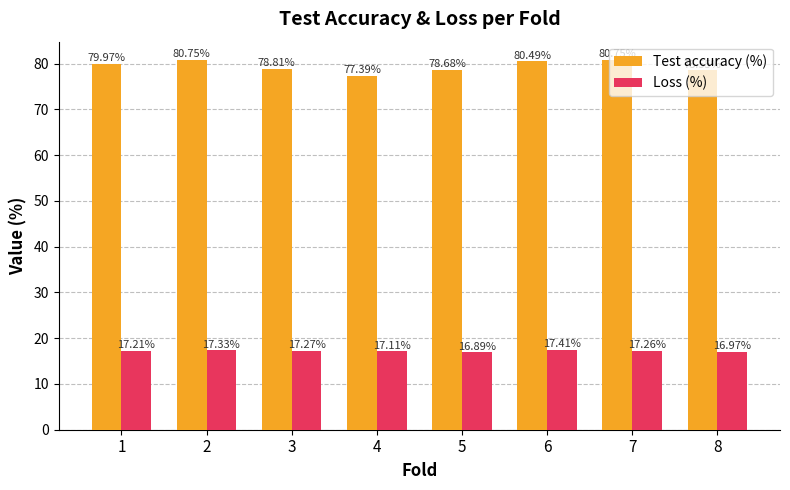

What are all the series names shown in the legend?

Test accuracy (%), Loss (%)